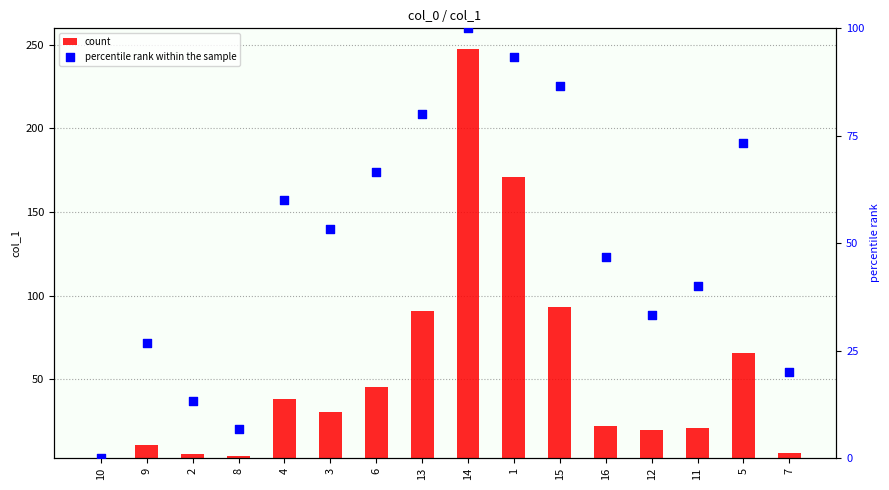

At how many categories does at least one series exceed 182?

1